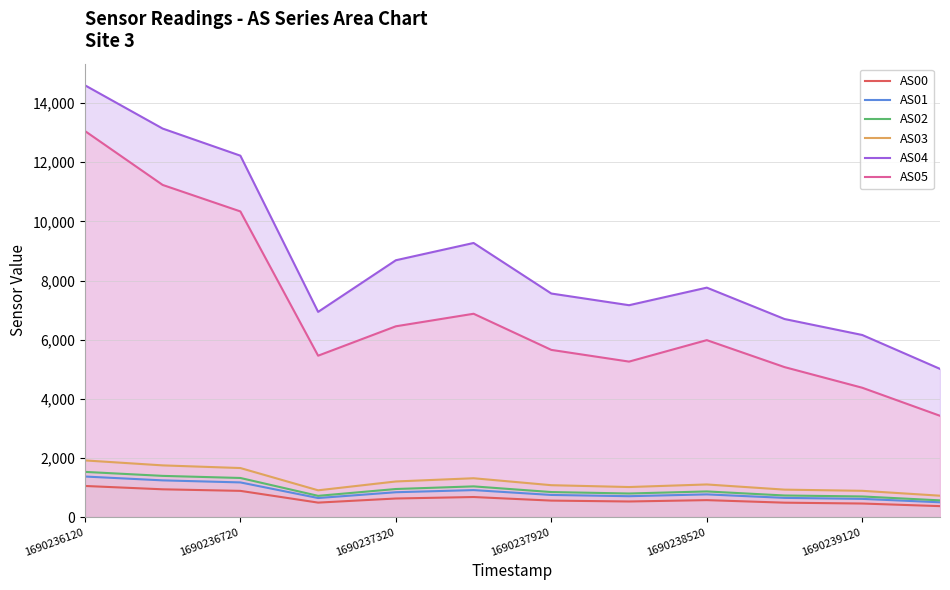

What is the minimum value shown in the chart?

373